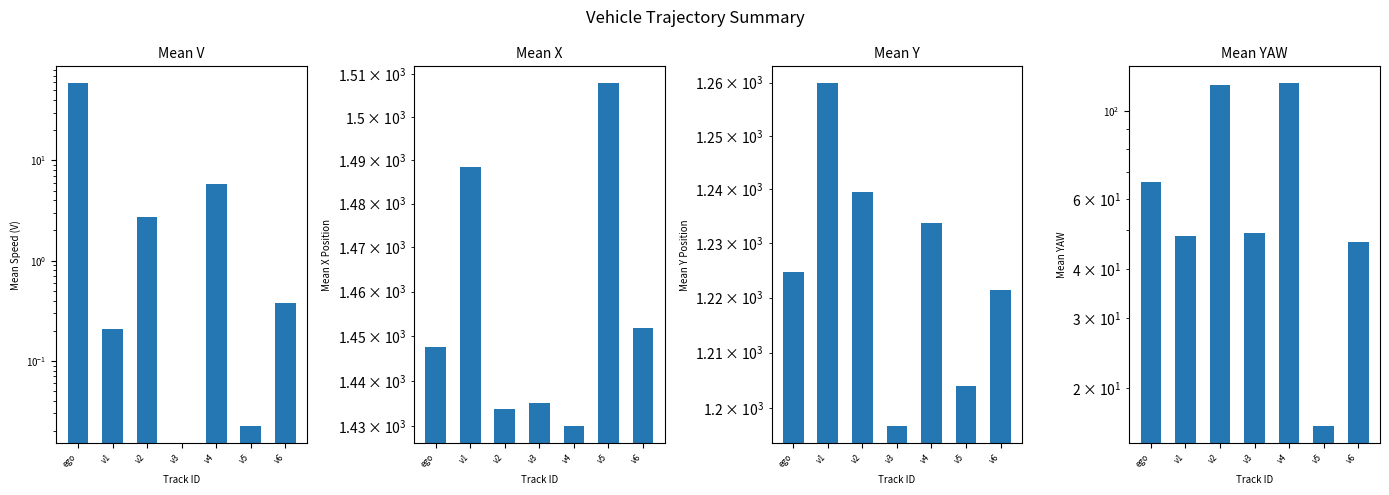

Are the bars grouped side by side (vs. stacked)?

Yes